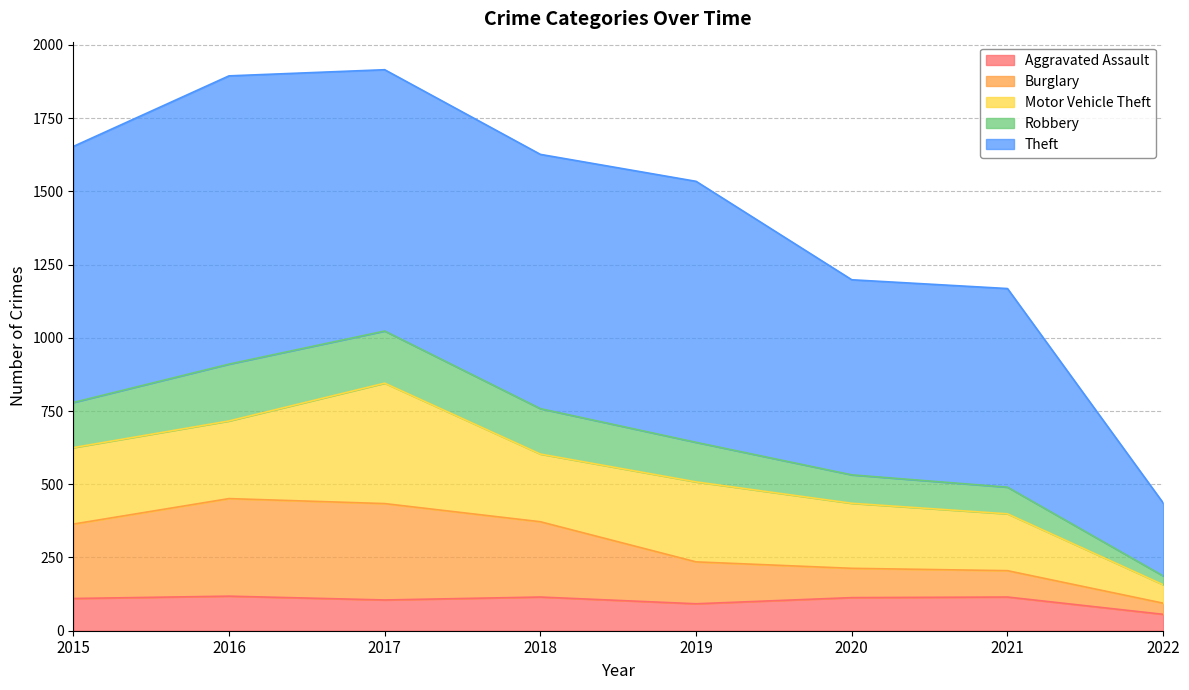

Is it true that Aggravated Assault equals 115 at 2021?

True